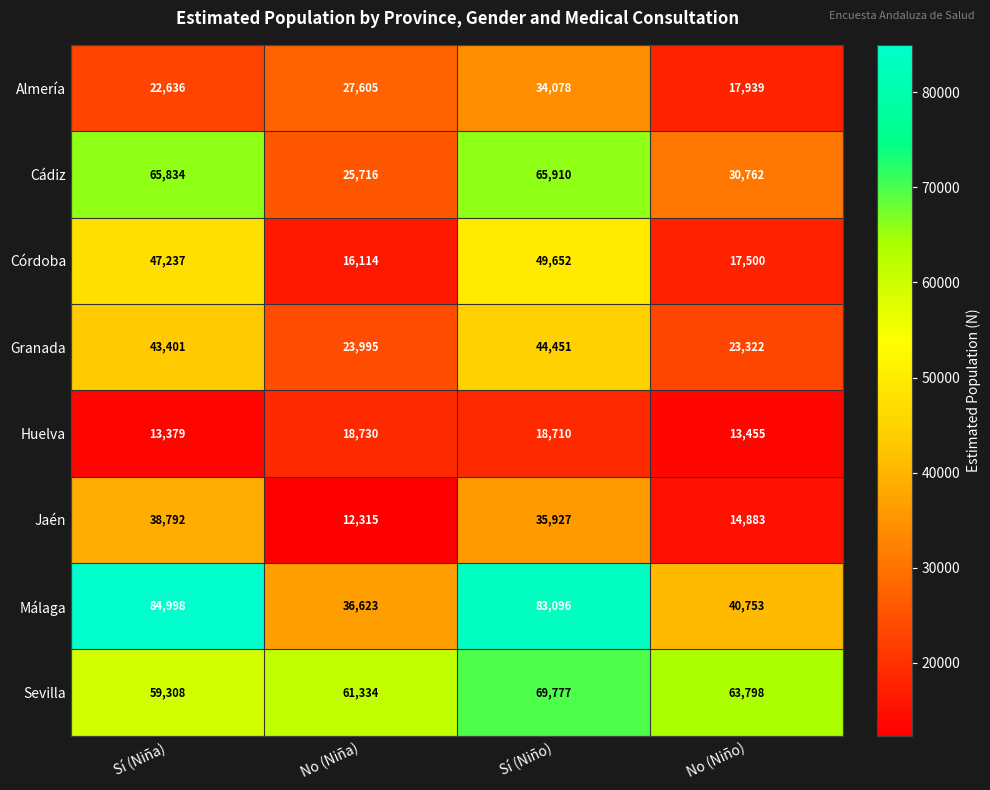

What is the minimum value for Huelva?

13379